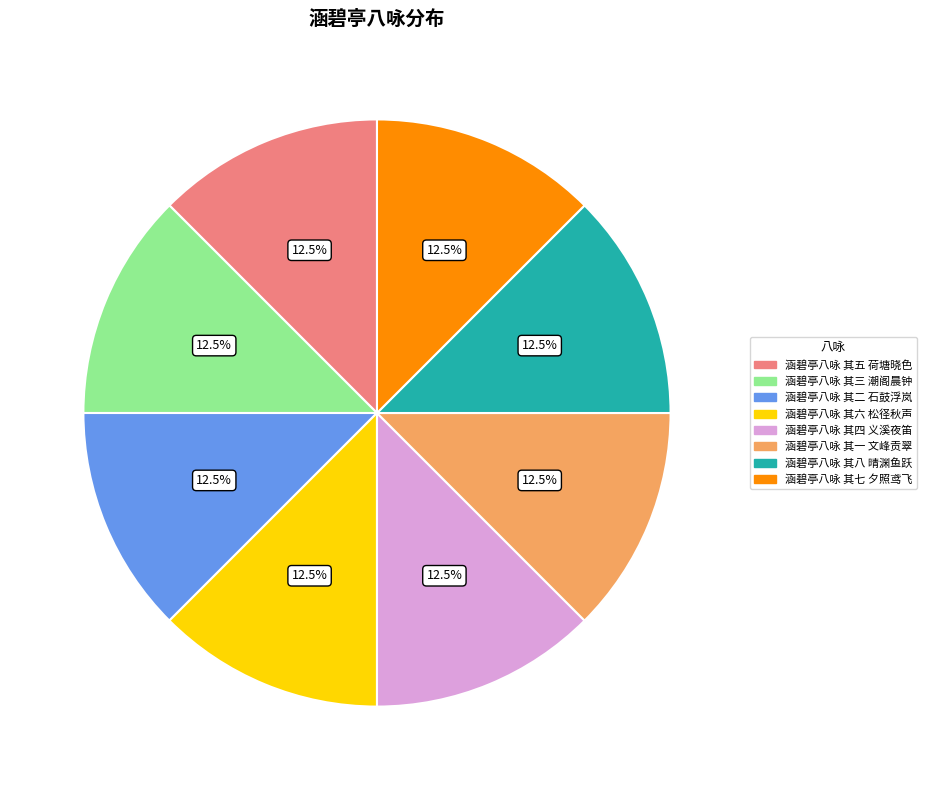

Is there any slice that represents more than half of the pie?

No